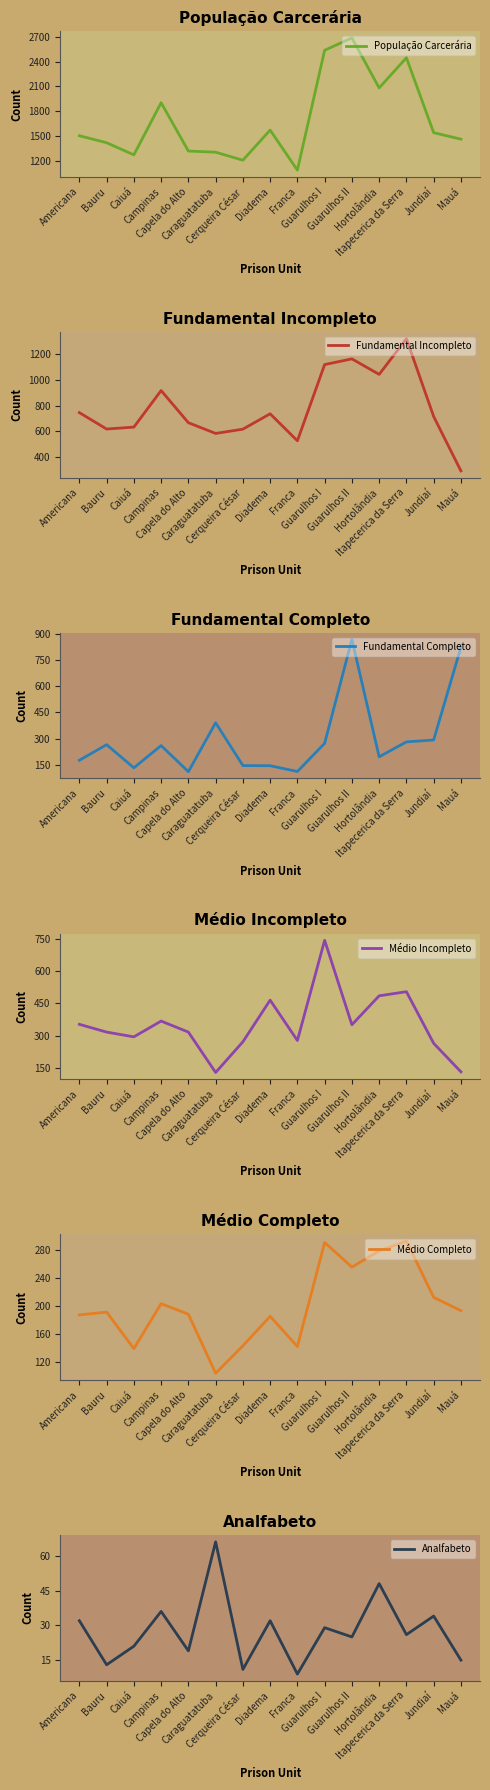

Reading right to left, list all the values displayed in this chart.

População Carcerária: Mauá=1461	Jundiaí=1540	Itapecerica da Serra=2448	Hortolândia=2082	Guarulhos II=2688	Guarulhos I=2539	Franca=1086	Diadema=1571	Cerqueira César=1206	Caraguatatuba=1303	Capela do Alto=1317	Campinas=1903	Caiuá=1271	Bauru=1418	Americana=1503
Fundamental Incompleto: Mauá=294	Jundiaí=715	Itapecerica da Serra=1317	Hortolândia=1041	Guarulhos II=1161	Guarulhos I=1117	Franca=527	Diadema=736	Cerqueira César=617	Caraguatatuba=584	Capela do Alto=667	Campinas=916	Caiuá=633	Bauru=618	Americana=745
Fundamental Completo: Mauá=822	Jundiaí=293	Itapecerica da Serra=282	Hortolândia=197	Guarulhos II=866	Guarulhos I=274	Franca=113	Diadema=146	Cerqueira César=147	Caraguatatuba=391	Capela do Alto=112	Campinas=261	Caiuá=134	Bauru=266	Americana=177
Médio Incompleto: Mauá=133	Jundiaí=265	Itapecerica da Serra=504	Hortolândia=485	Guarulhos II=351	Guarulhos I=742	Franca=278	Diadema=465	Cerqueira César=272	Caraguatatuba=130	Capela do Alto=317	Campinas=368	Caiuá=295	Bauru=317	Americana=353
Médio Completo: Mauá=193	Jundiaí=212	Itapecerica da Serra=292	Hortolândia=278	Guarulhos II=255	Guarulhos I=290	Franca=142	Diadema=185	Cerqueira César=143	Caraguatatuba=104	Capela do Alto=188	Campinas=203	Caiuá=139	Bauru=191	Americana=187
Analfabeto: Mauá=15	Jundiaí=34	Itapecerica da Serra=26	Hortolândia=48	Guarulhos II=25	Guarulhos I=29	Franca=9	Diadema=32	Cerqueira César=11	Caraguatatuba=66	Capela do Alto=19	Campinas=36	Caiuá=21	Bauru=13	Americana=32